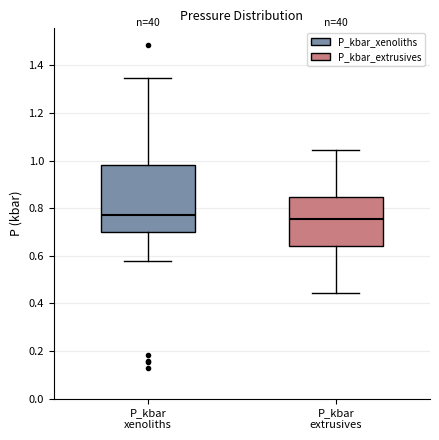

Comparing the boxes themselves (not the whiskers), which one is the tallest?

P_kbar xenoliths